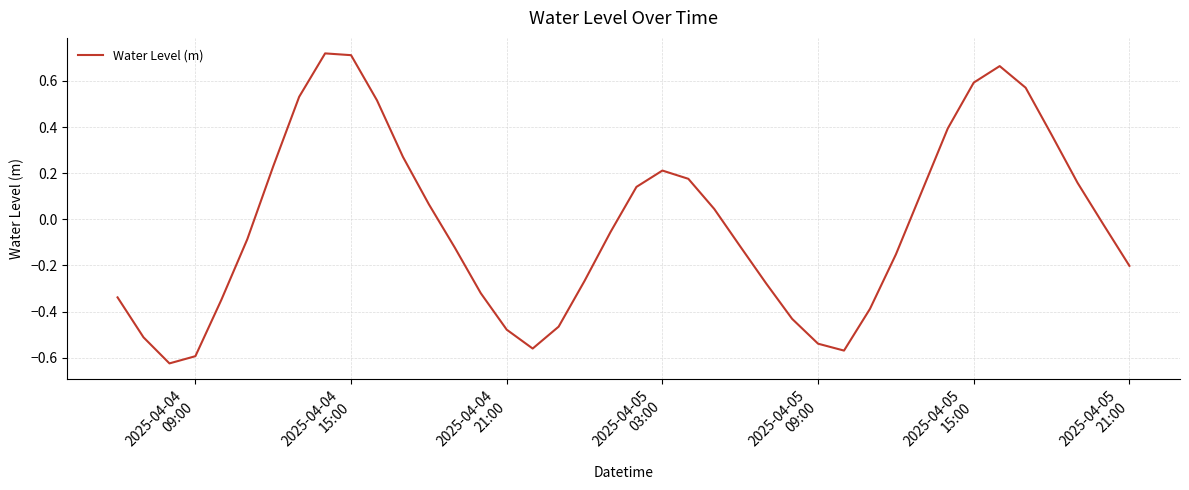

What is the sum of all values?

-1.0